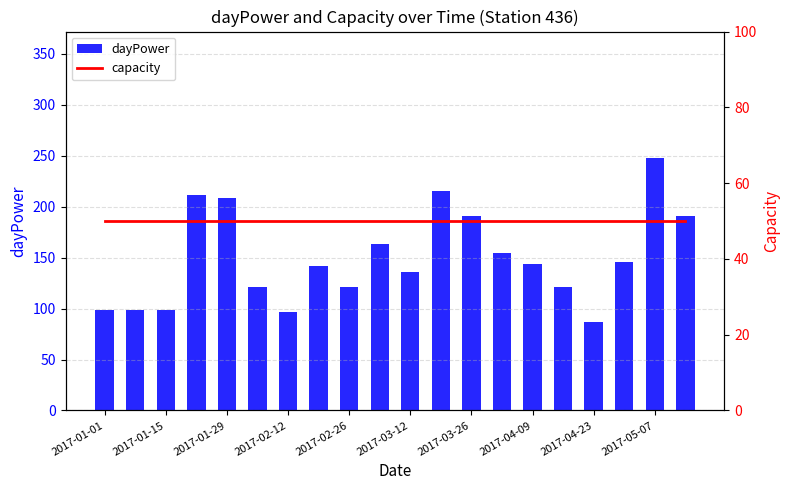

Is it true that dayPower equals 204 at 15?

False